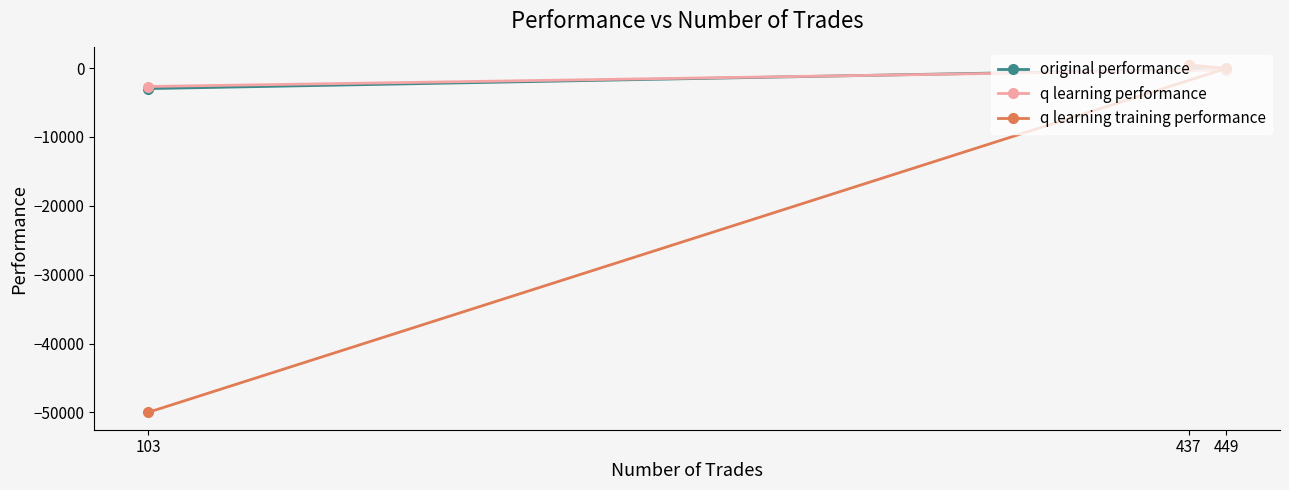

Where does the original performance series first go above -98?

437